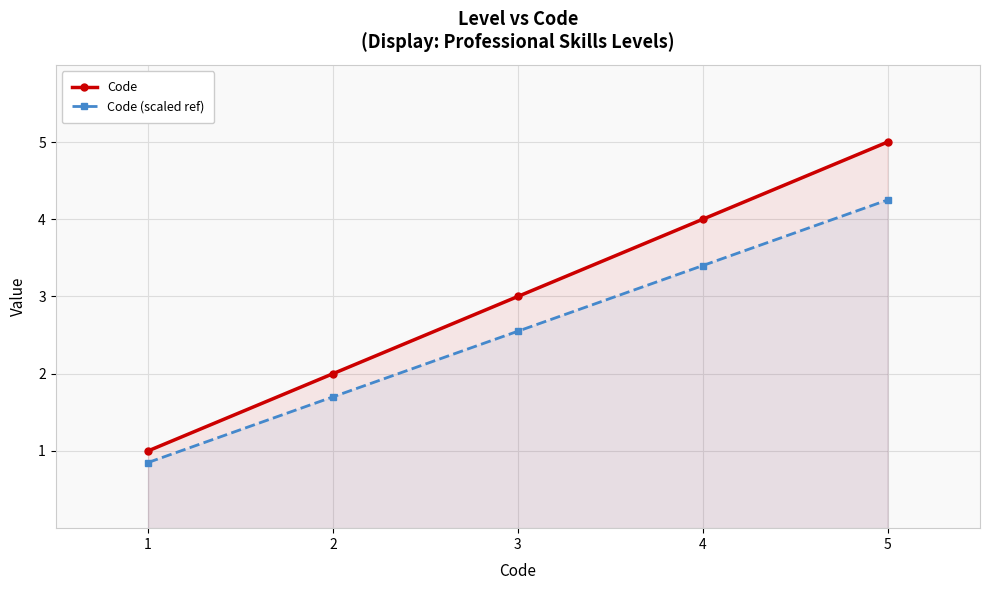

At which category is the sum across all series the highest?

5